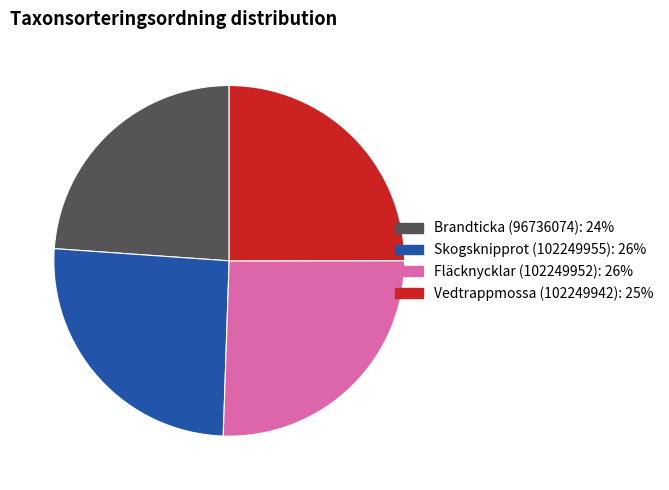

What is the smallest slice in the pie chart?

Brandticka (96736074)